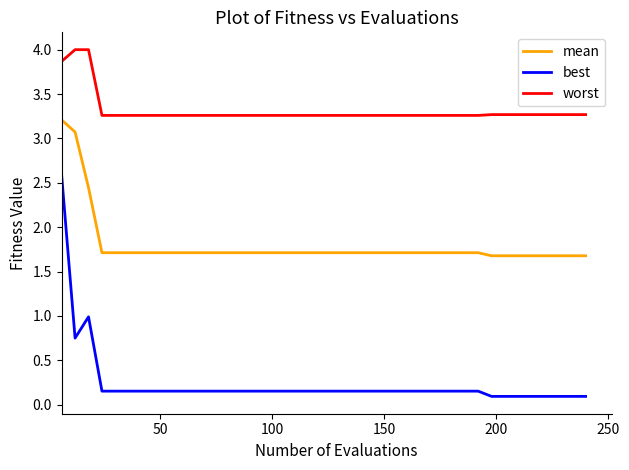

True or false: best and worst cross at least once.

False